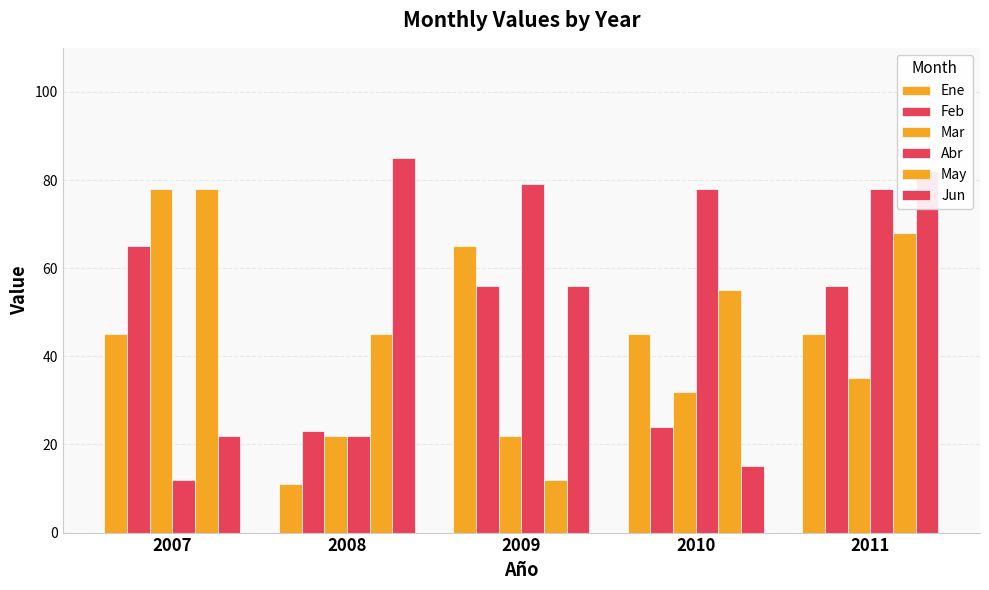

At which label does Mar first exceed 32?

2007